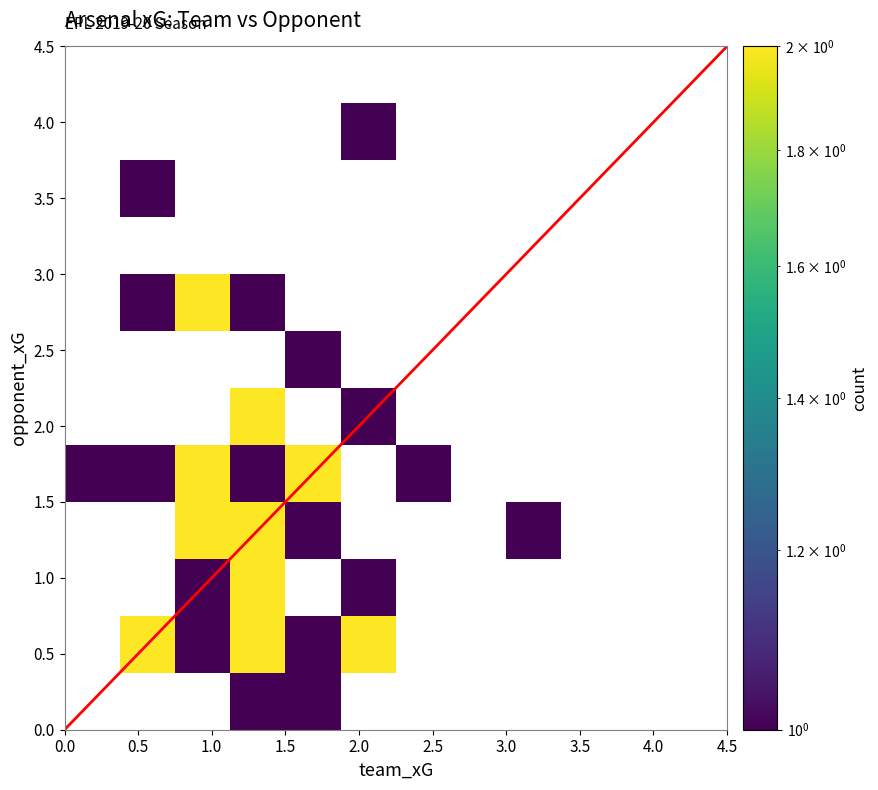

Rank the series at 8 from highest to lowest value.

team_xG, opponent_xG